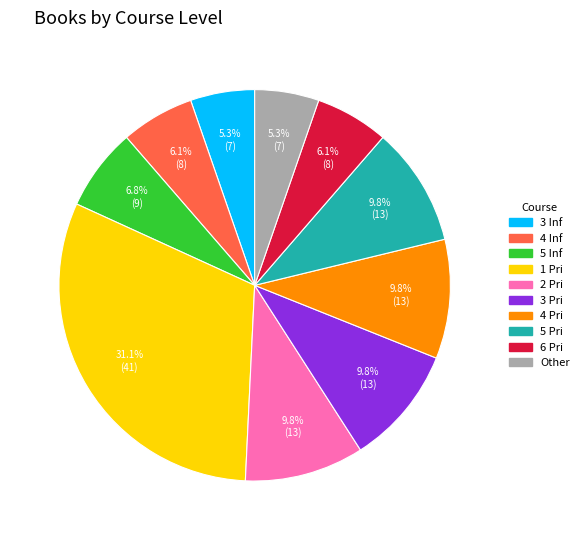

Does any single category account for the majority?

No